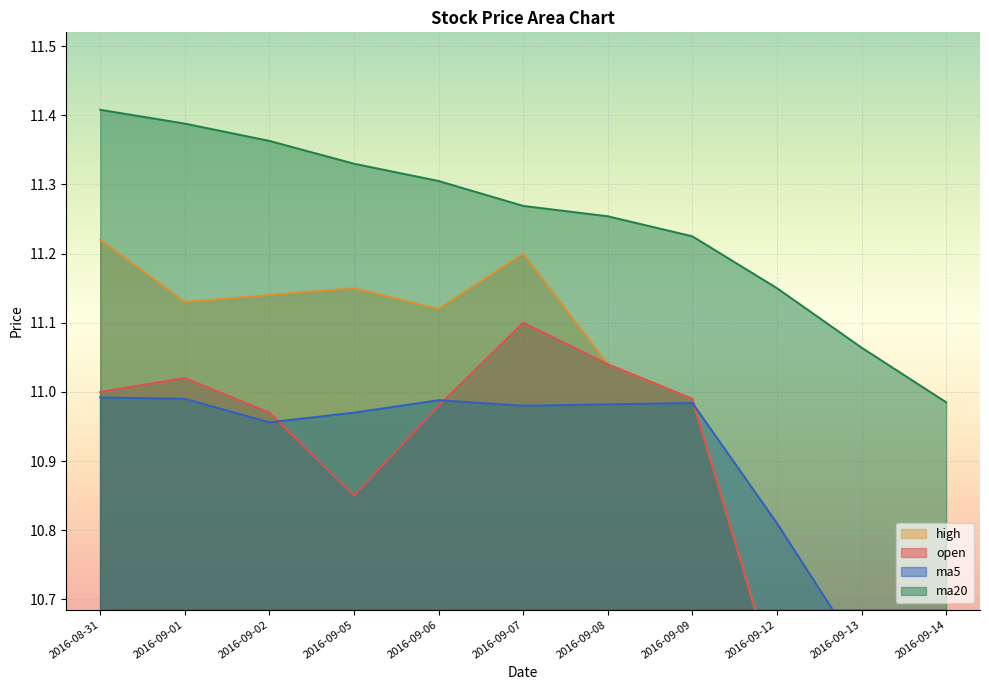

How many lines are shown in the chart?

4